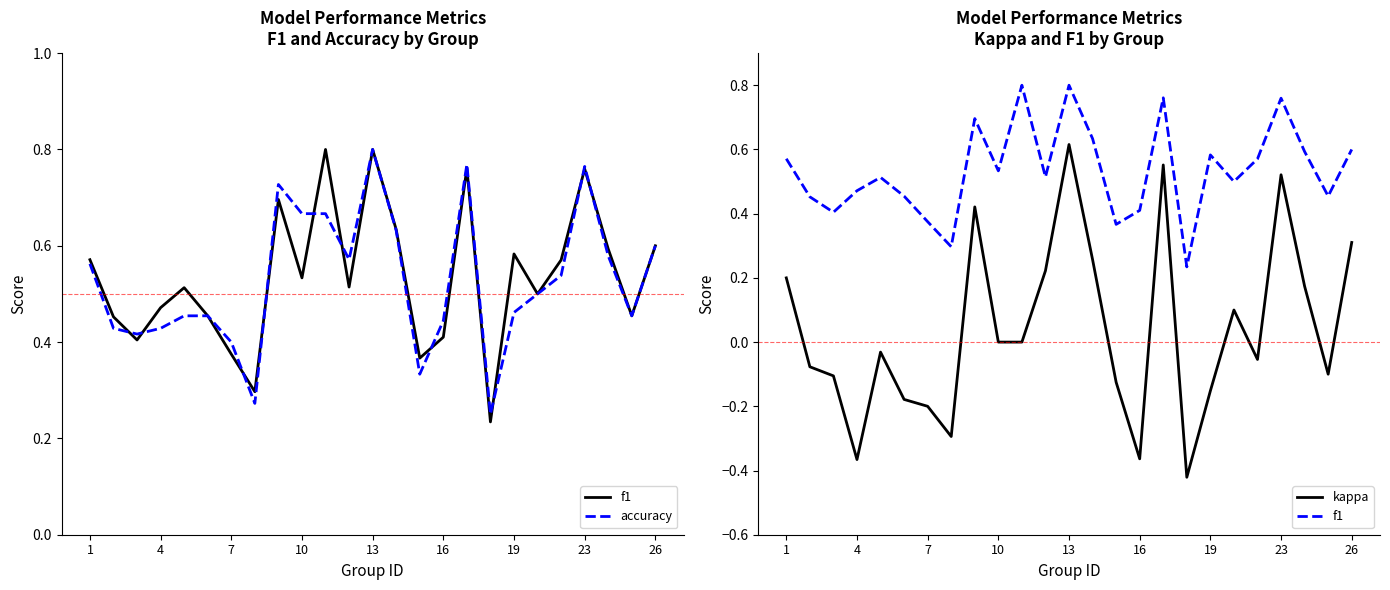

How many values in the kappa series are below 0?

13